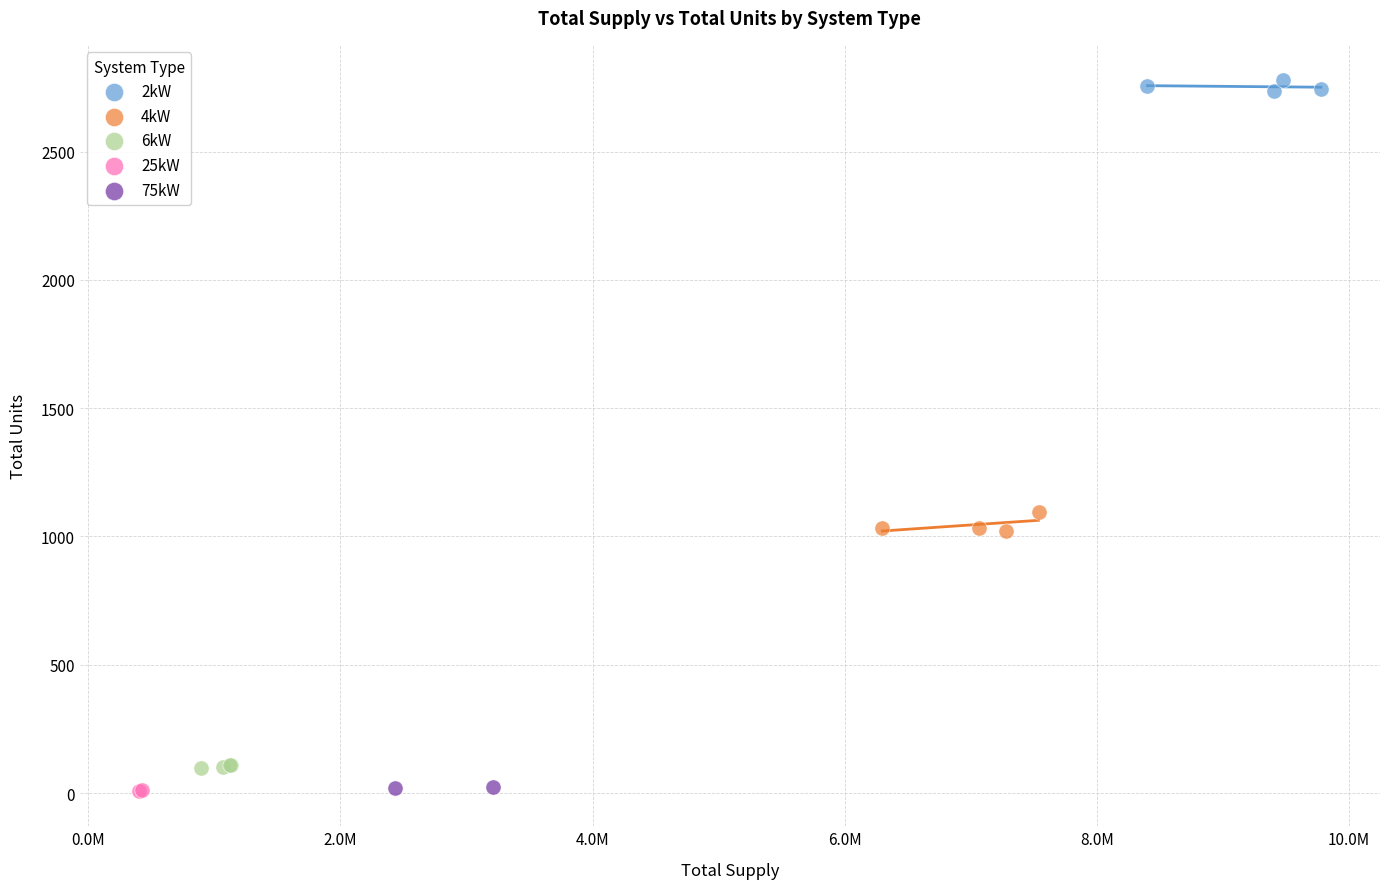

Which series contains the highest Y value?

2kW